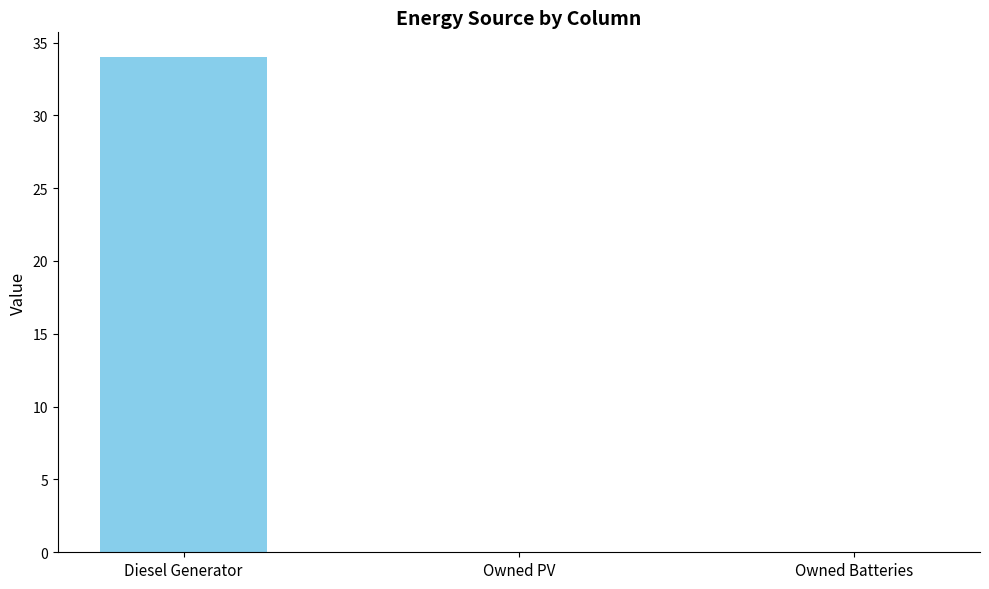

What is the sum of the values at Owned PV and Diesel Generator?

34